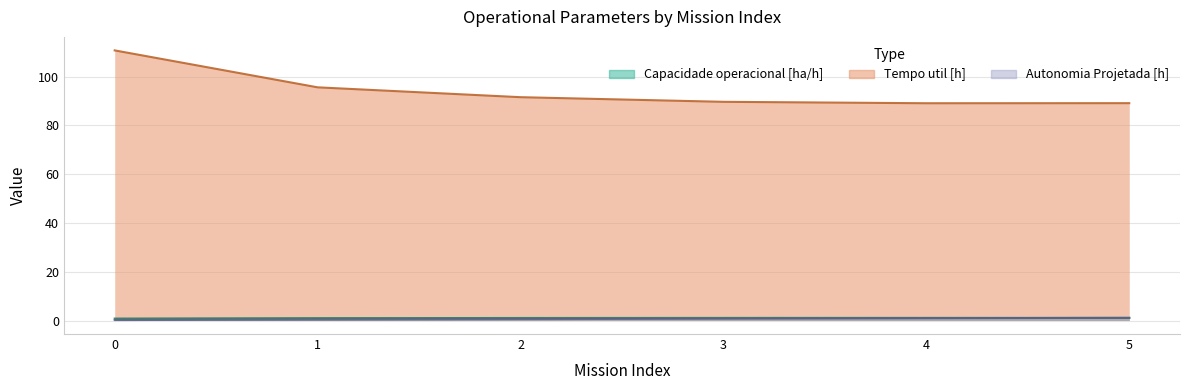

Is it true that Autonomia Projetada [h] equals 0.4 at 1?

True